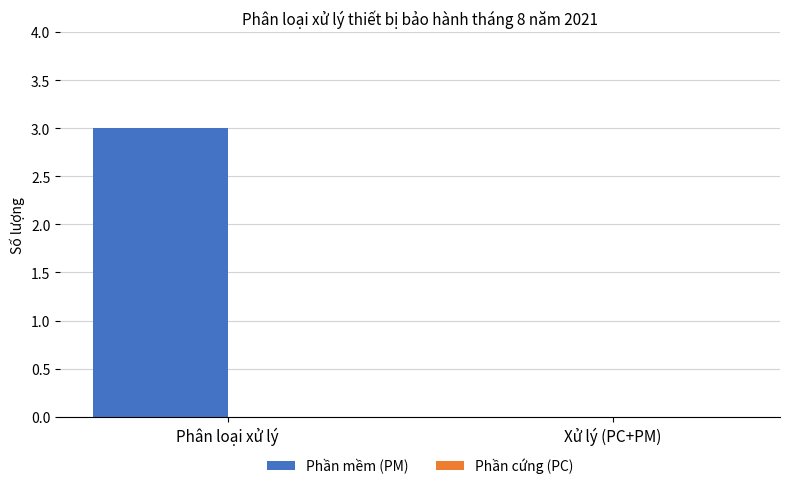

Which has a higher value, Phân loại xử lý or Xử lý (PC+PM)?

Phân loại xử lý